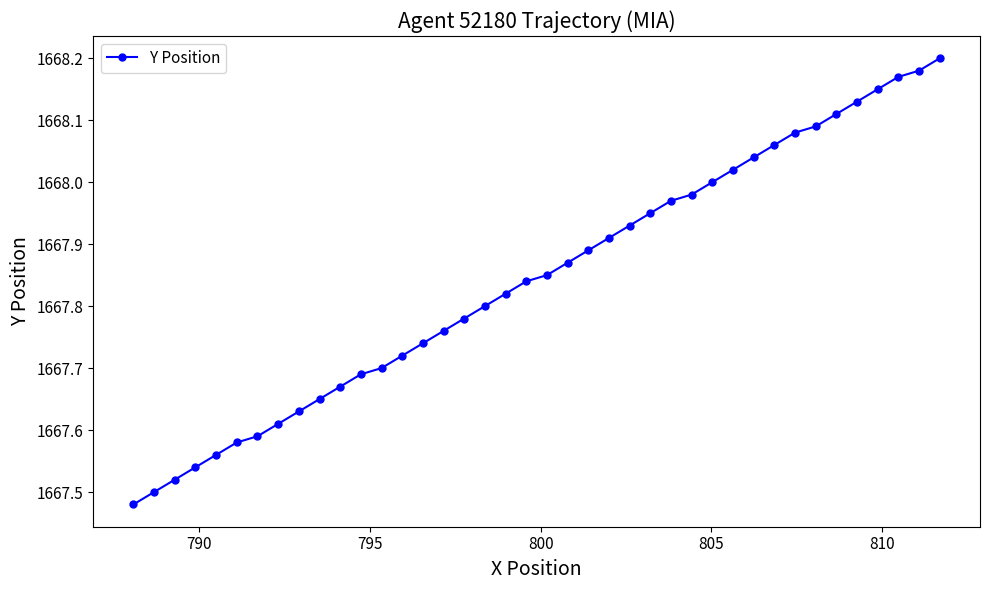

What is the sum of all values?

66713.8